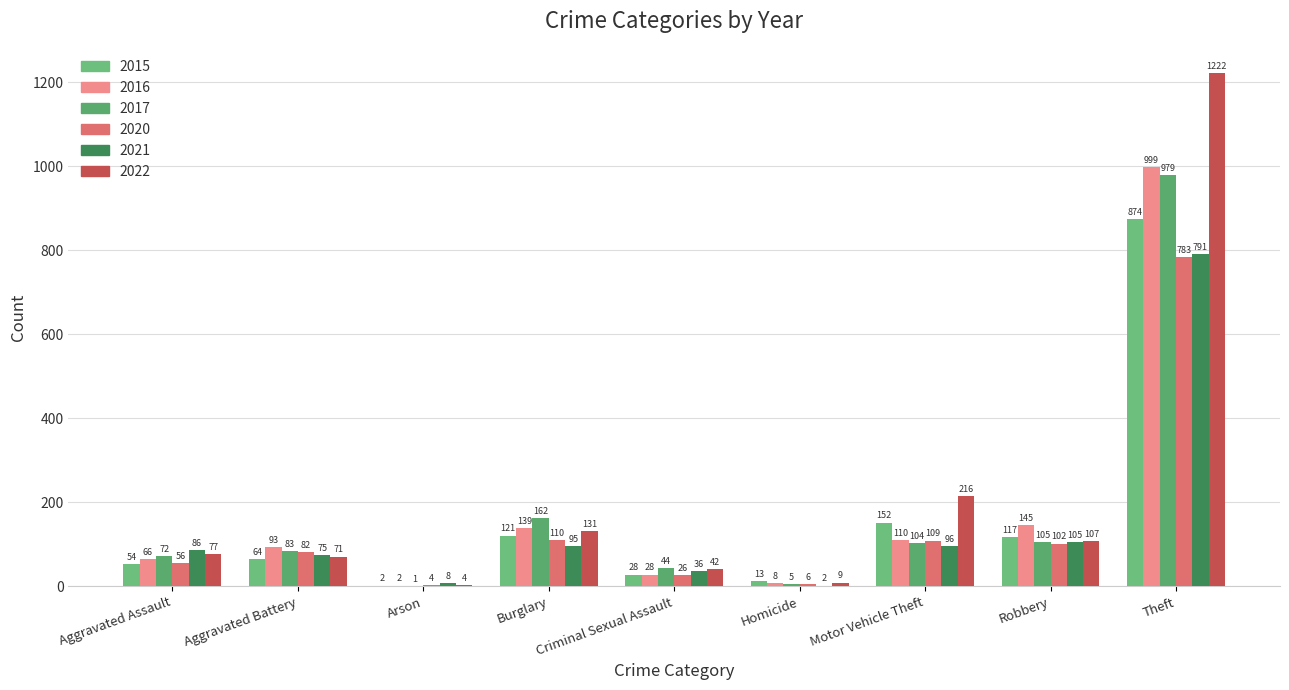

Reading left to right, what are all the values shown in this chart?

2015: Aggravated Assault=54	Aggravated Battery=64	Arson=2	Burglary=121	Criminal Sexual Assault=28	Homicide=13	Motor Vehicle Theft=152	Robbery=117	Theft=874
2016: Aggravated Assault=66	Aggravated Battery=93	Arson=2	Burglary=139	Criminal Sexual Assault=28	Homicide=8	Motor Vehicle Theft=110	Robbery=145	Theft=999
2017: Aggravated Assault=72	Aggravated Battery=83	Arson=1	Burglary=162	Criminal Sexual Assault=44	Homicide=5	Motor Vehicle Theft=104	Robbery=105	Theft=979
2020: Aggravated Assault=56	Aggravated Battery=82	Arson=4	Burglary=110	Criminal Sexual Assault=26	Homicide=6	Motor Vehicle Theft=109	Robbery=102	Theft=783
2021: Aggravated Assault=86	Aggravated Battery=75	Arson=8	Burglary=95	Criminal Sexual Assault=36	Homicide=2	Motor Vehicle Theft=96	Robbery=105	Theft=791
2022: Aggravated Assault=77	Aggravated Battery=71	Arson=4	Burglary=131	Criminal Sexual Assault=42	Homicide=9	Motor Vehicle Theft=216	Robbery=107	Theft=1222